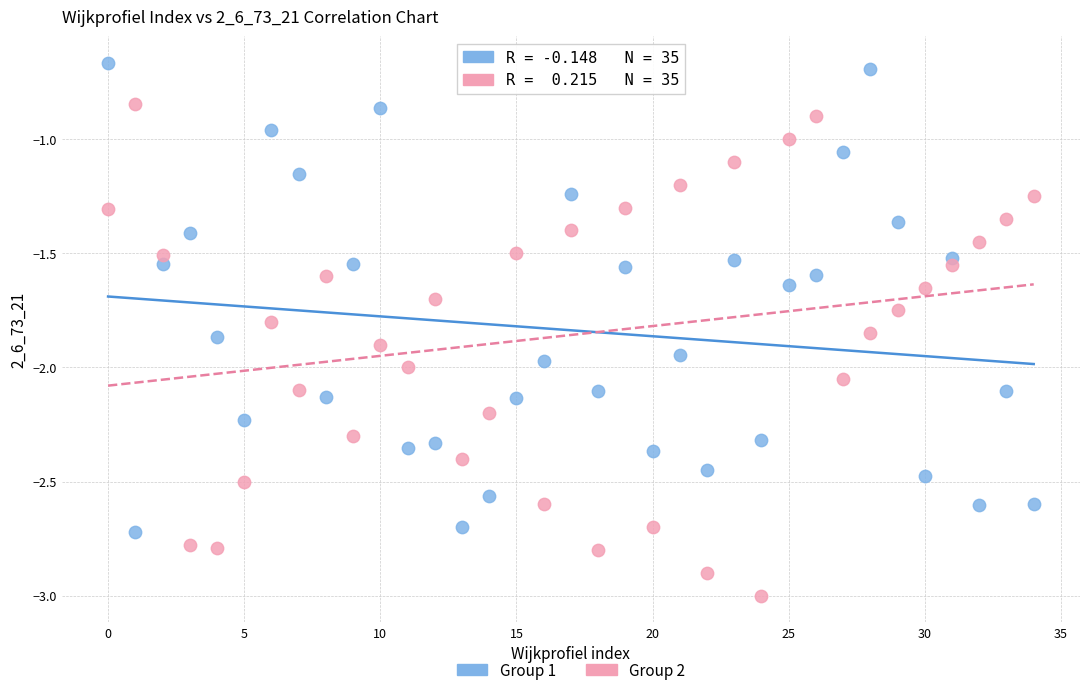

Across all data points, what is the range of Y values (max minus min)?

2.3